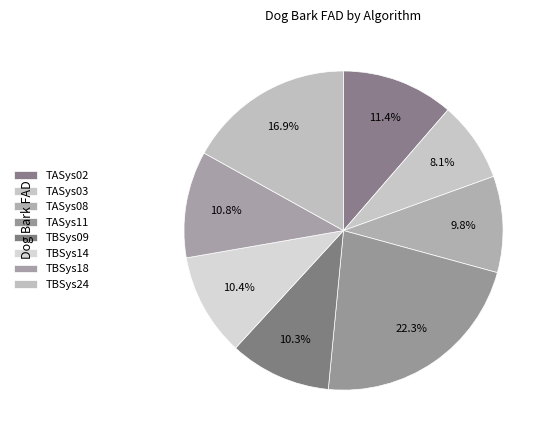

What is the change in value from TASys11 to TBSys14?

-198.7